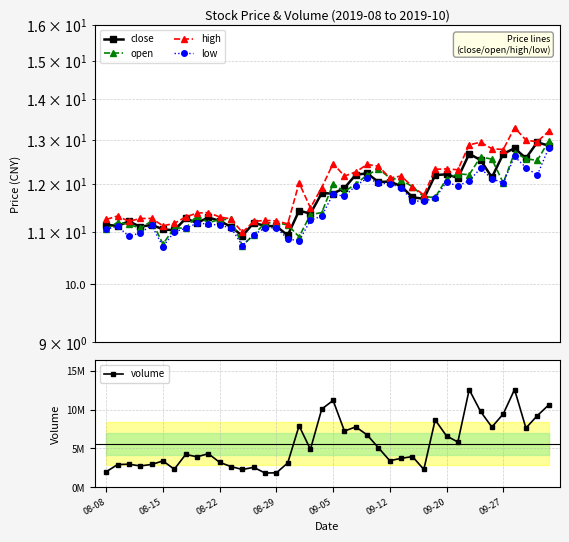

How many interior local peaks does the low series have?

8